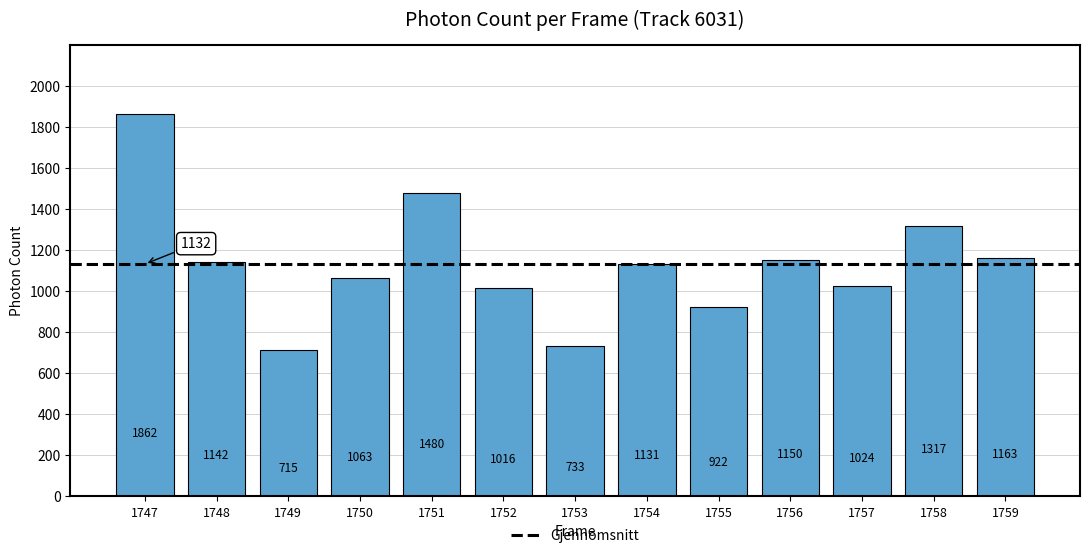

What is the change in value from 1748 to 1756?

+8.3